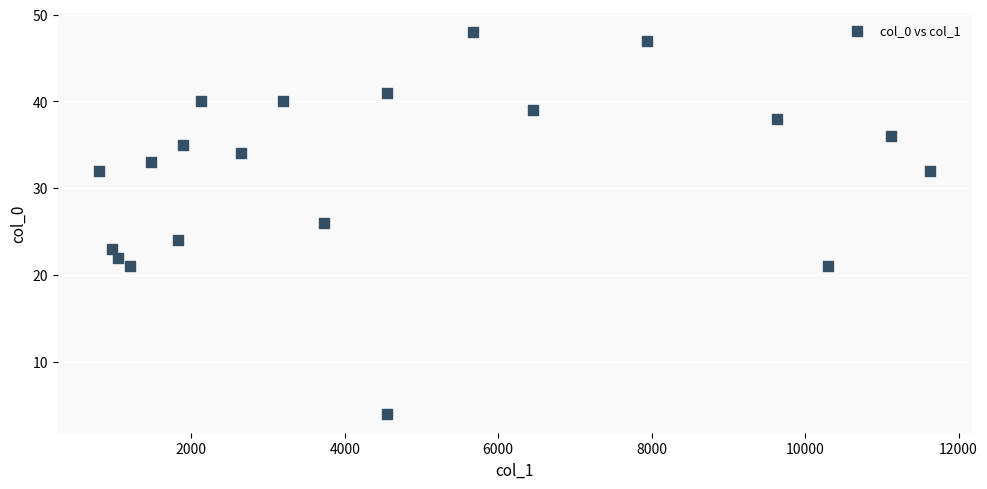

What is the range of X values (max minus min)?

10830